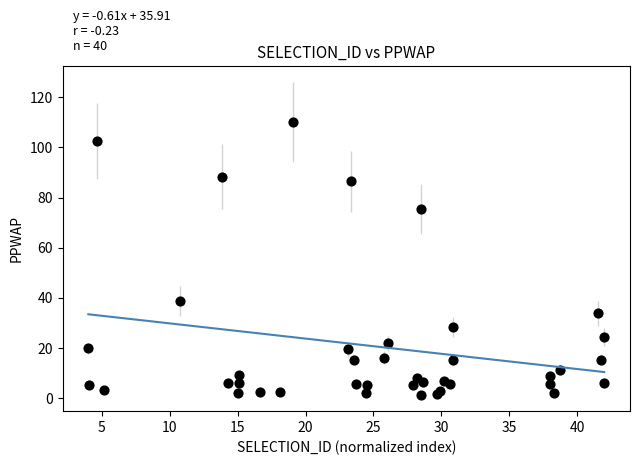

What Y value in the scatter plot is closest to 55?

38.8